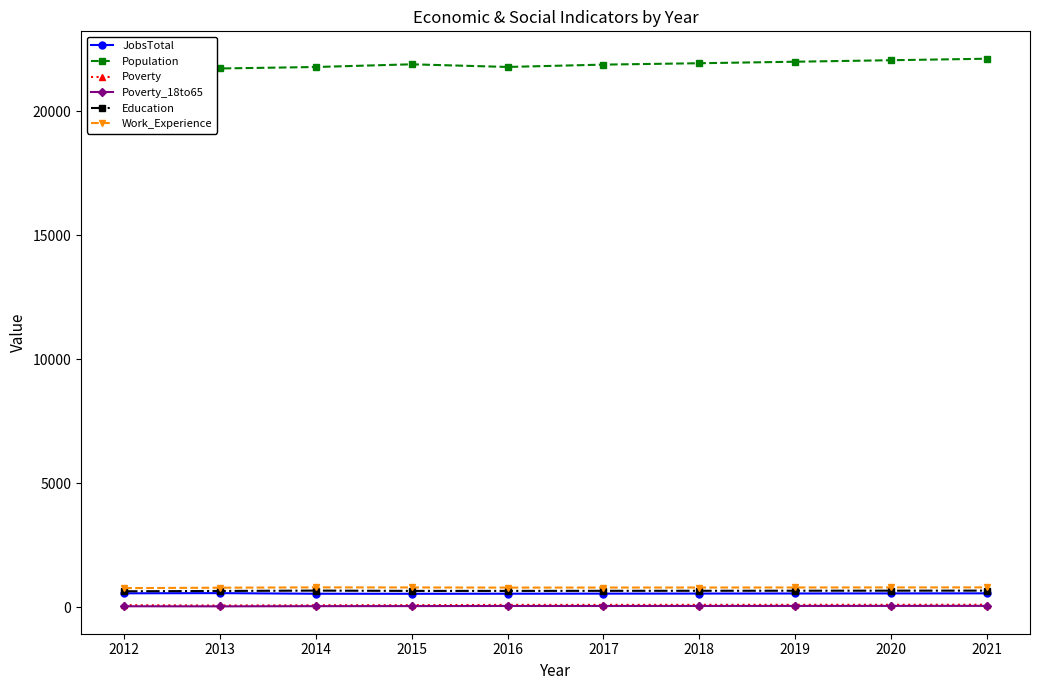

How many lines are shown in the chart?

6